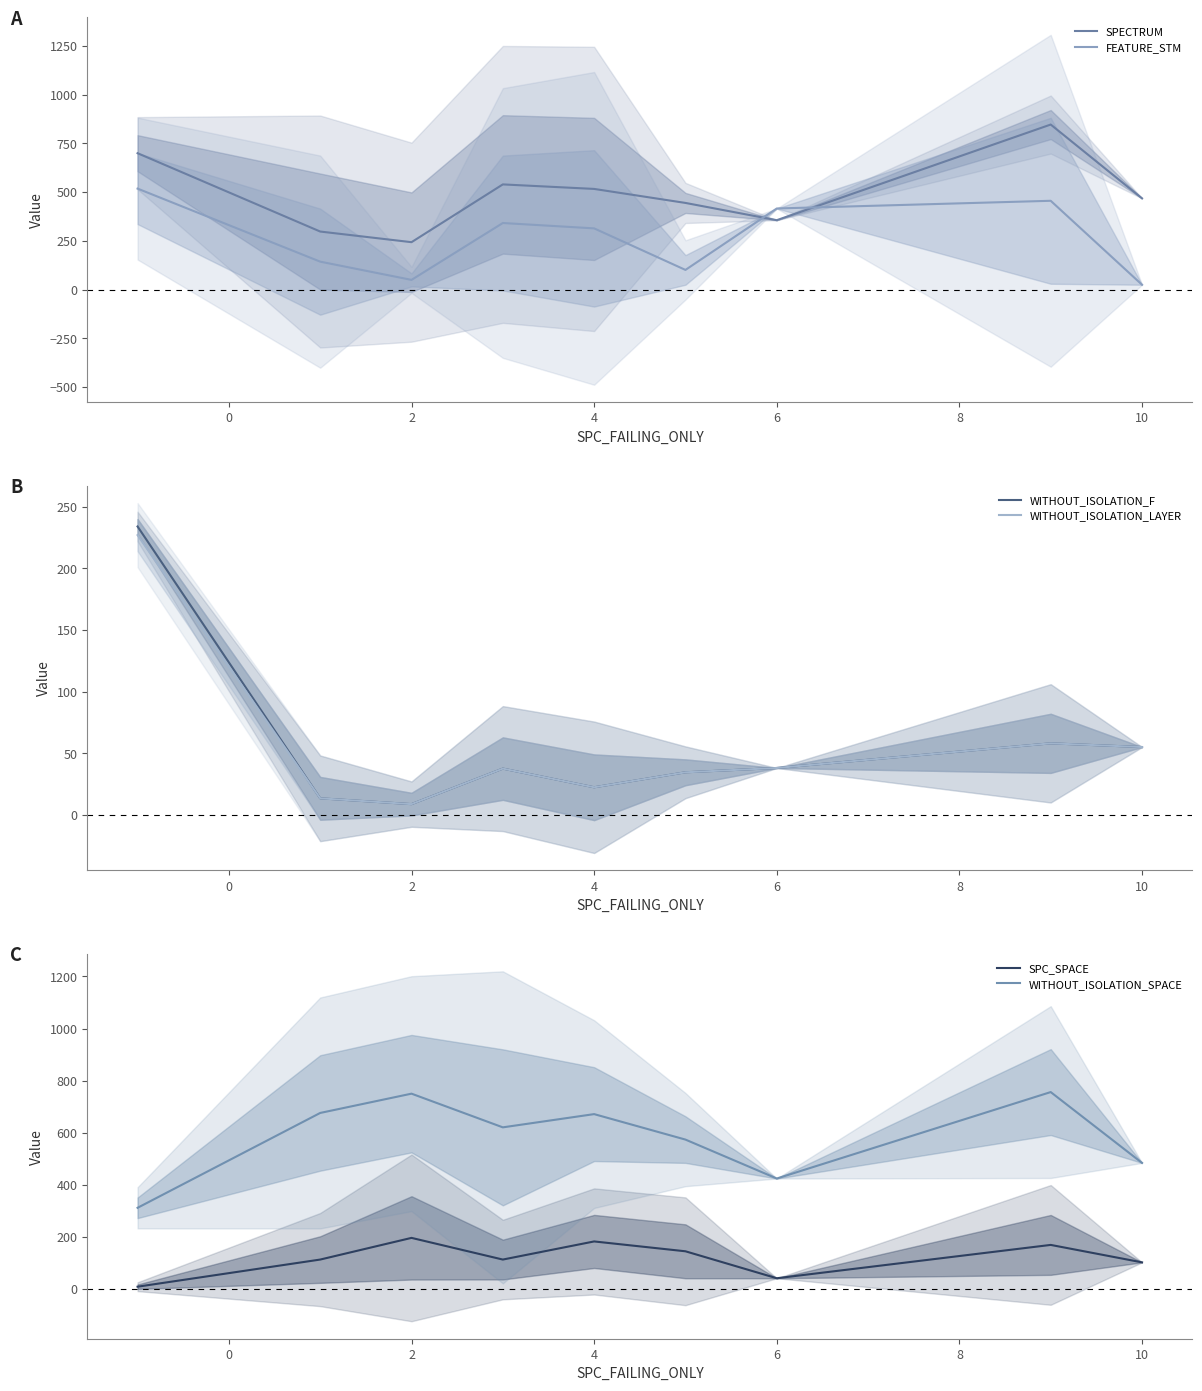

True or false: WITHOUT_ISOLATION_LAYER and SPECTRUM intersect in this chart.

False